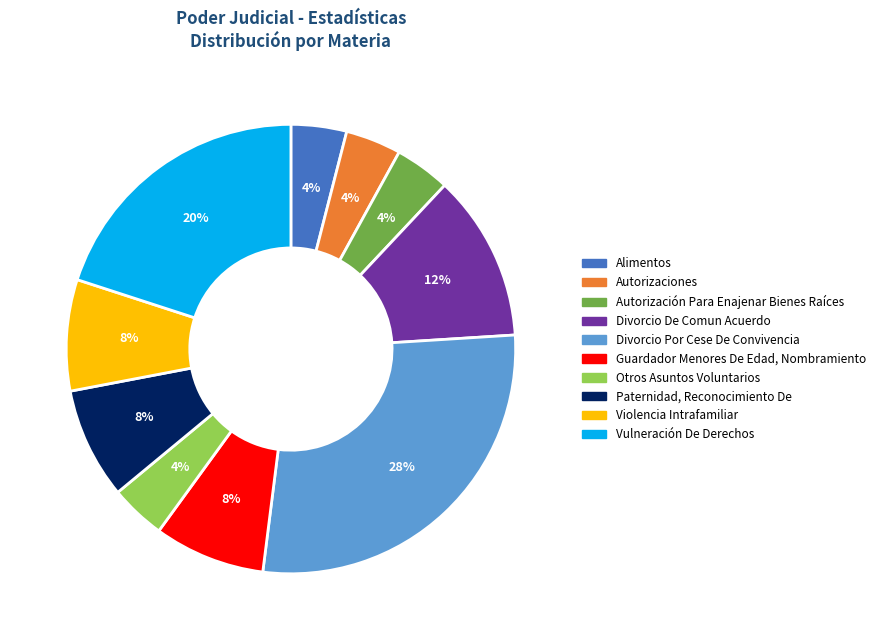

Does any single category account for the majority?

No